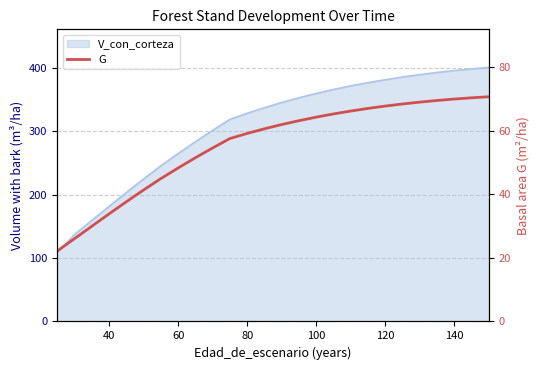

Between 20 and 27, which is larger?

27